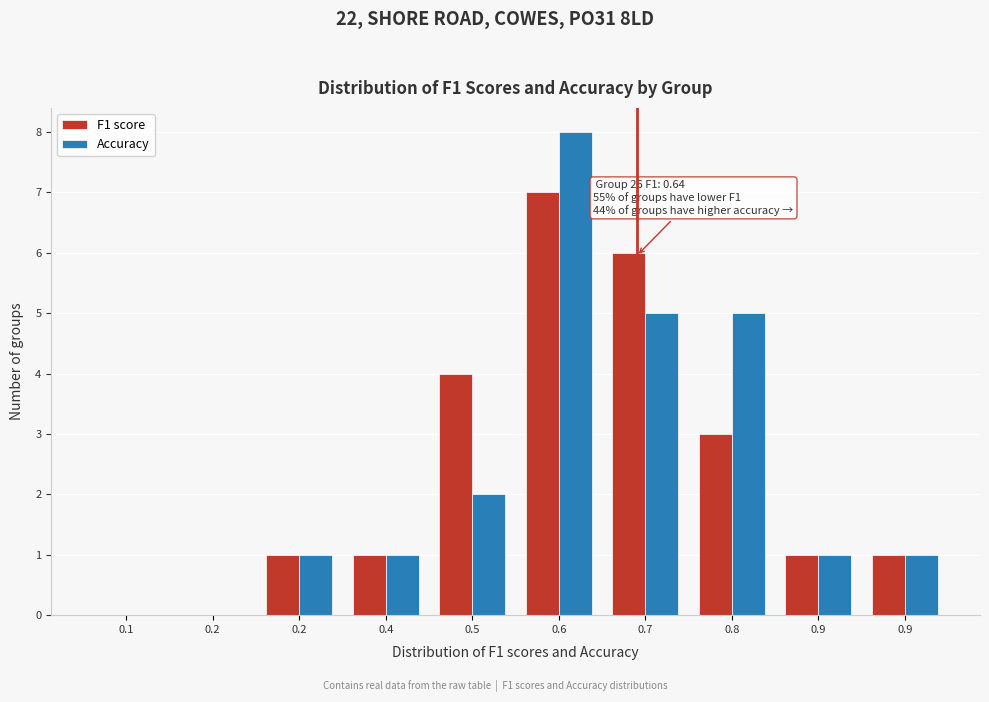

How many groups of bars are there?

10